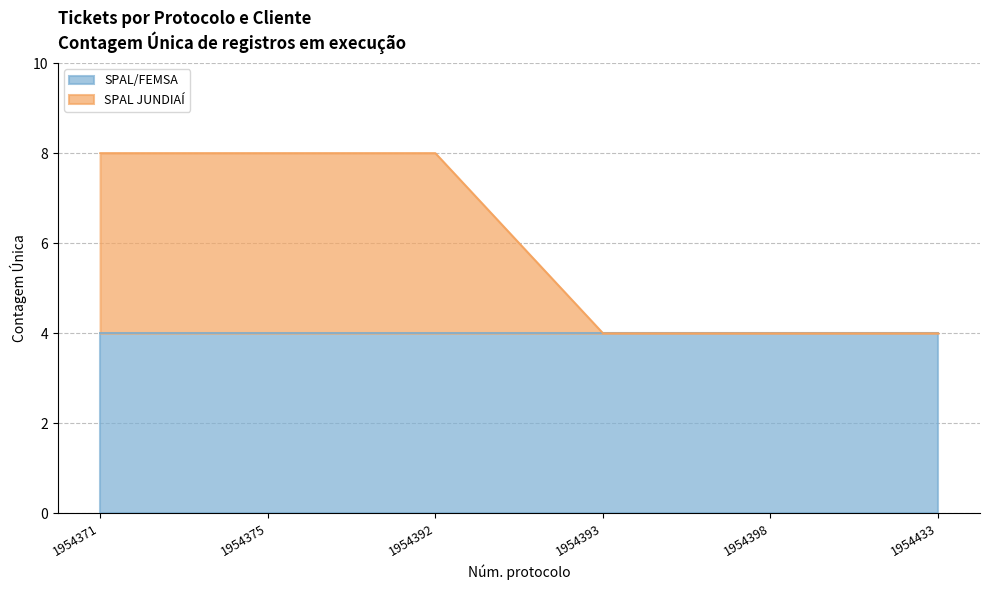

True or false: SPAL/FEMSA has a value of 4 at 1954371.

True